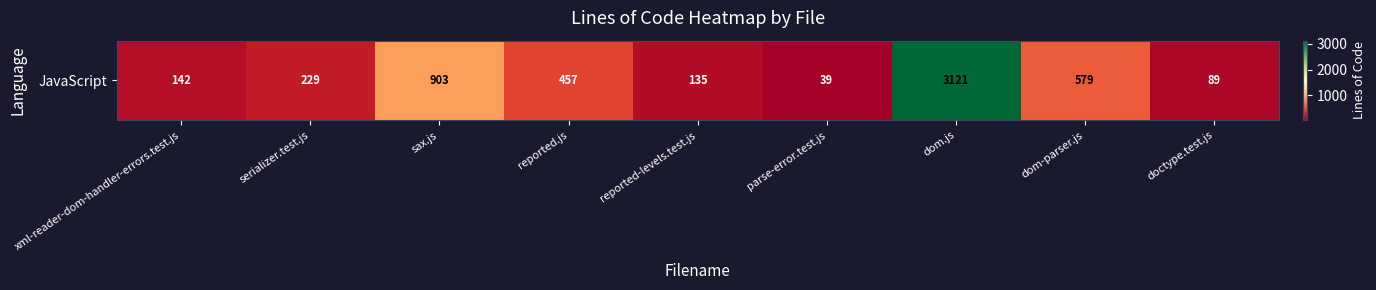

The chart shows a value of 903 at sax.js. True or false?

True